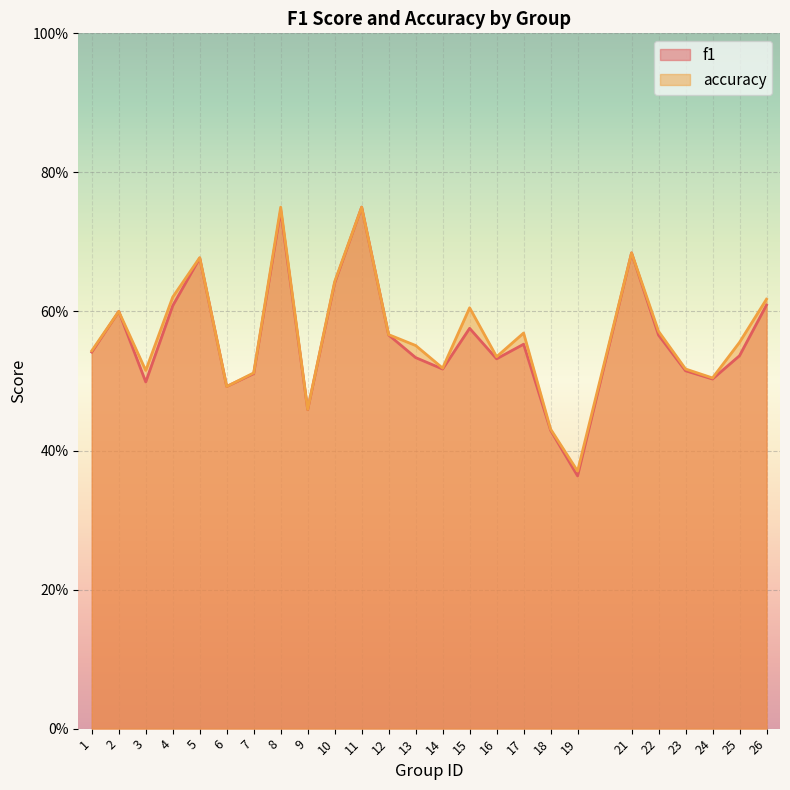

The accuracy series shows 0.5 at 14. True or false?

True